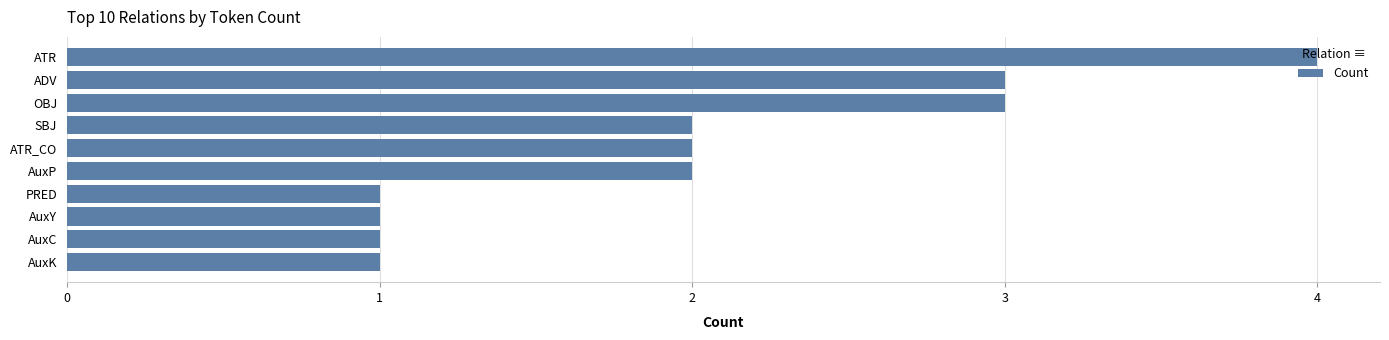

Is it true that the value at ADV is 2?

False